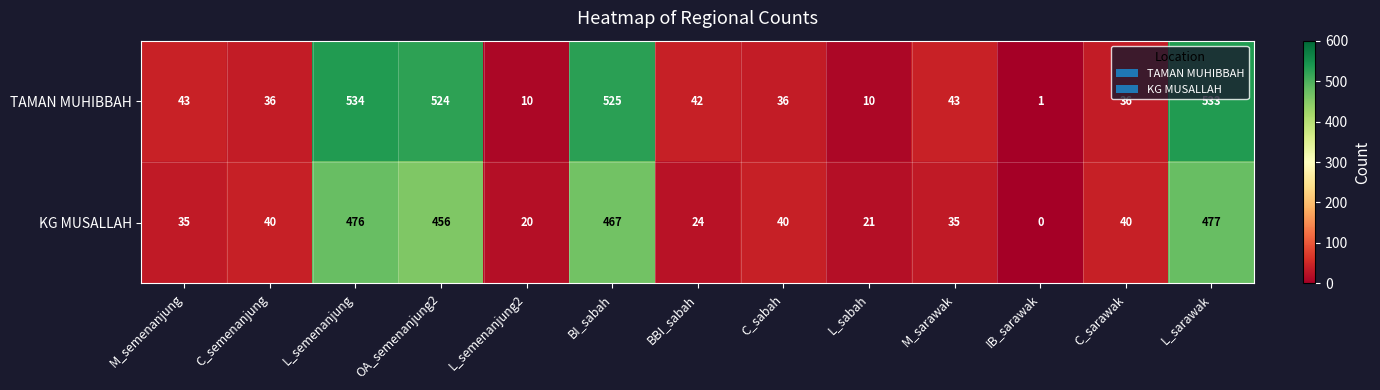

At which label does TAMAN MUHIBBAH reach its minimum?

IB_sarawak